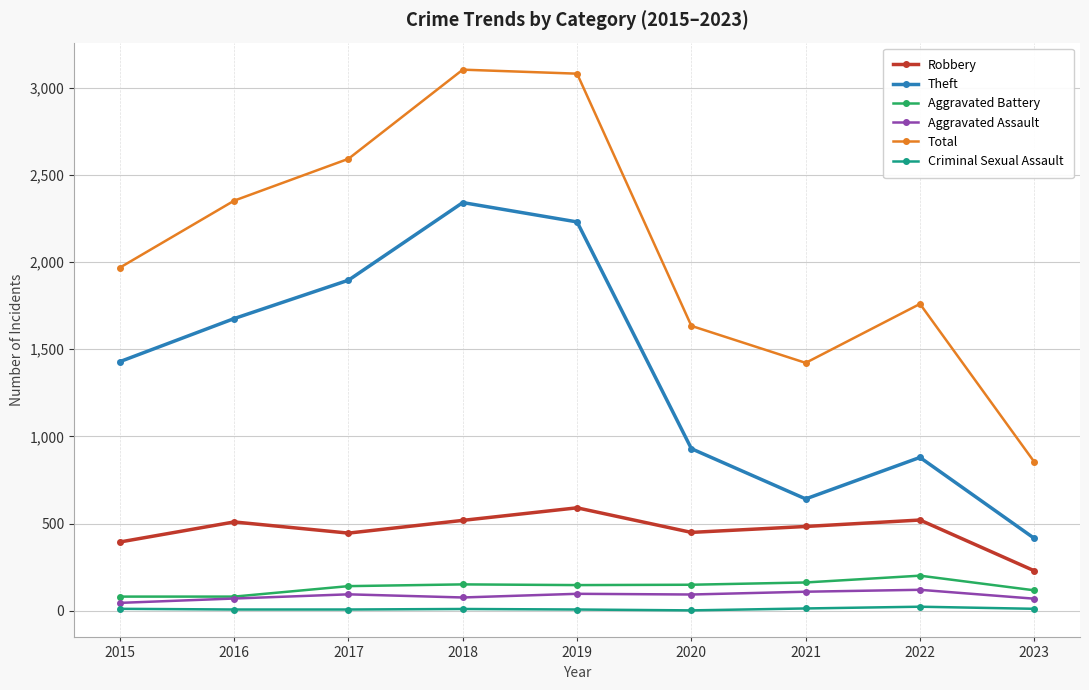

Does the chart have visible grid lines?

Yes